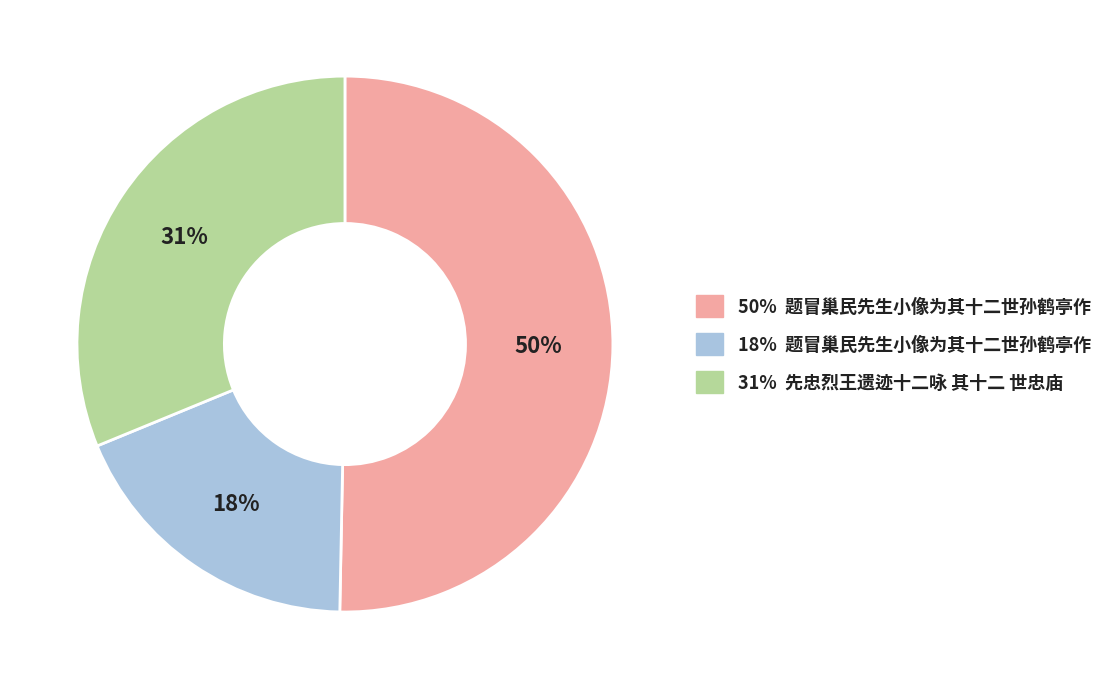

Count the number of slices in the pie.

3